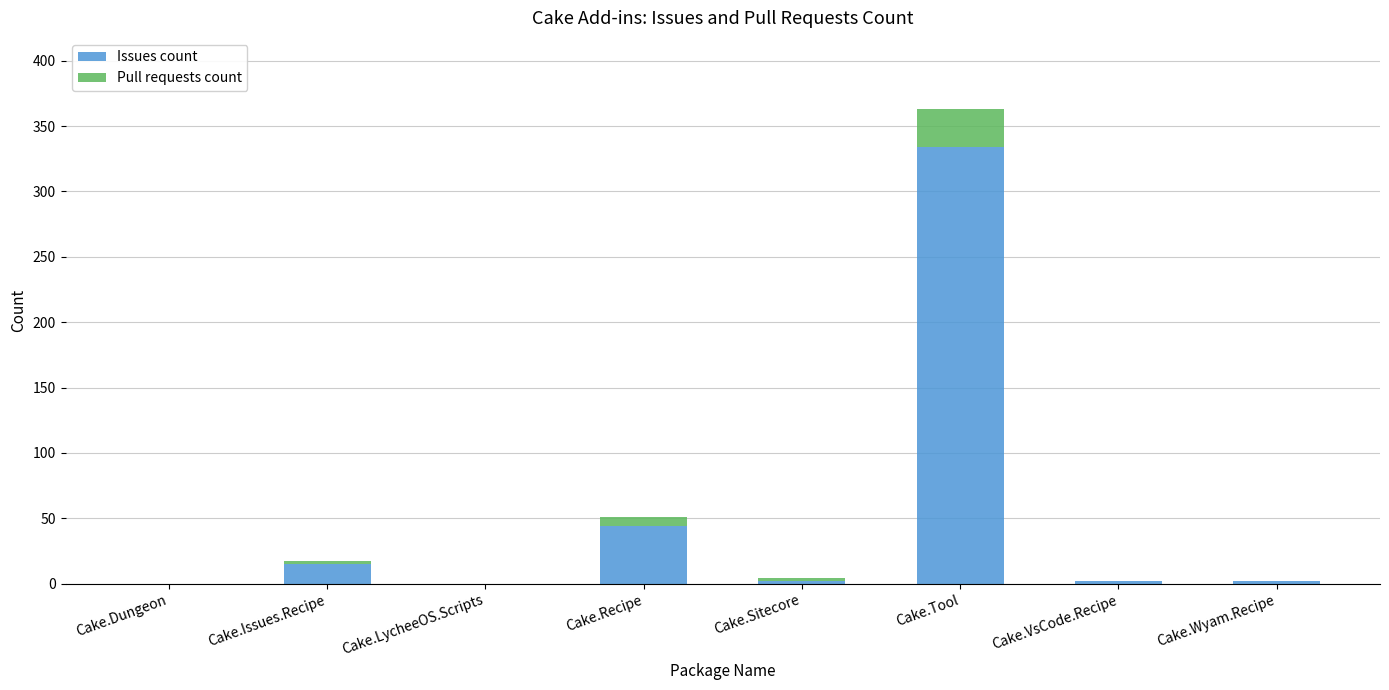

Reading left to right, transcribe the values for Issues count.

Cake.Dungeon=0	Cake.Issues.Recipe=15	Cake.LycheeOS.Scripts=0	Cake.Recipe=44	Cake.Sitecore=2	Cake.Tool=334	Cake.VsCode.Recipe=2	Cake.Wyam.Recipe=2